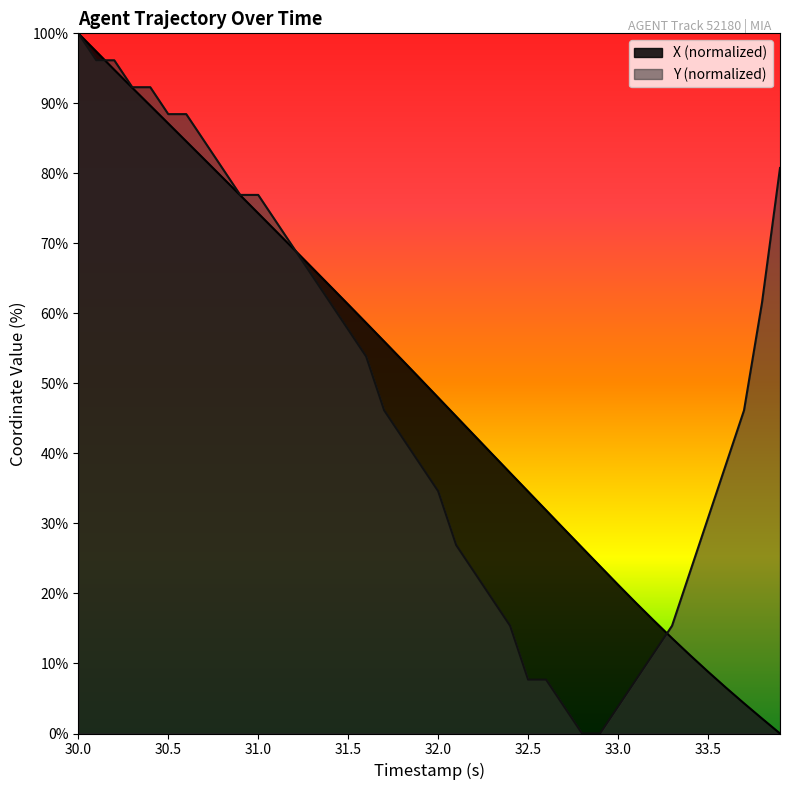

How many values in Y are above zero?

38